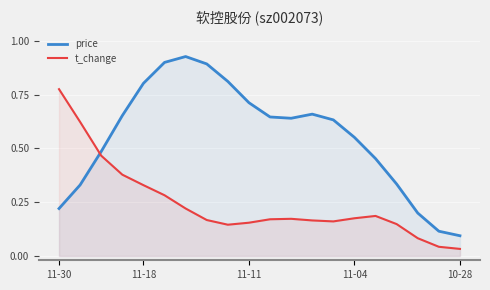

True or false: t_change and price cross at least once.

True